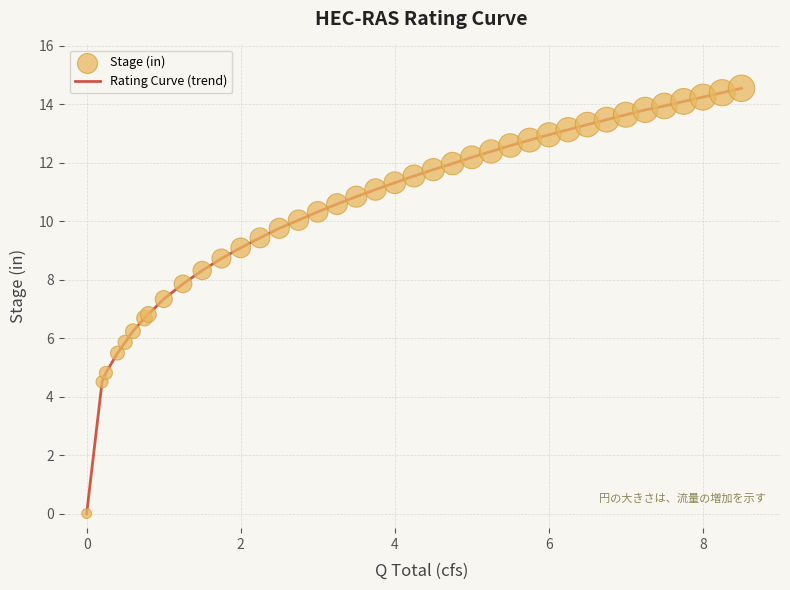

What is the difference between the maximum and minimum values?

14.6